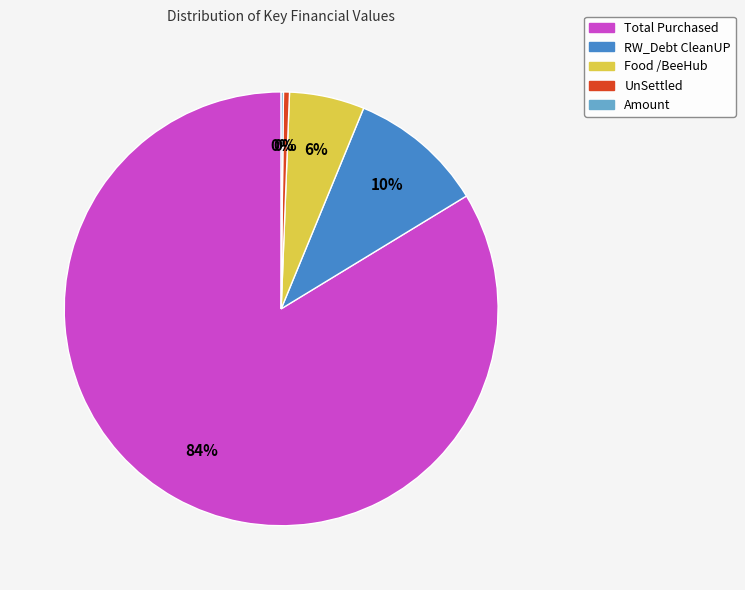

Is the sum of Total Purchased and RW_Debt CleanUP greater than half?

Yes